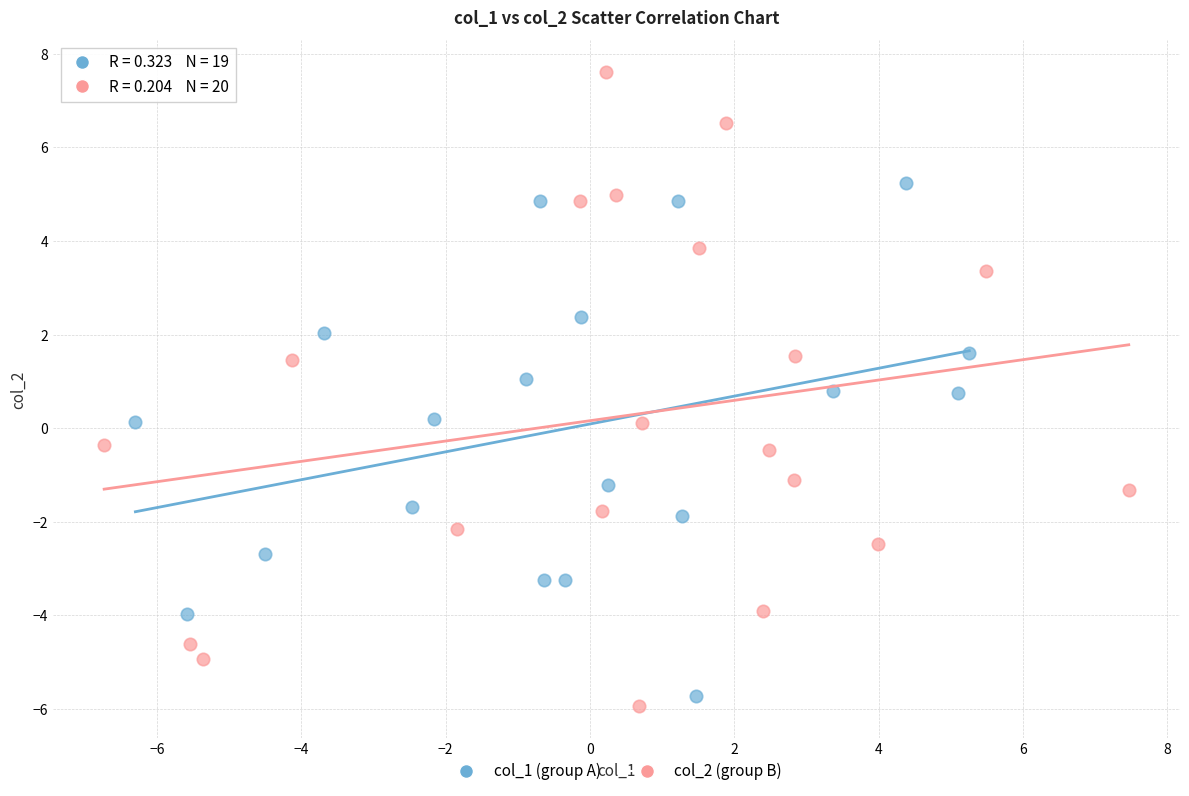

Which series has the widest spread of Y values?

col_2 (group B)